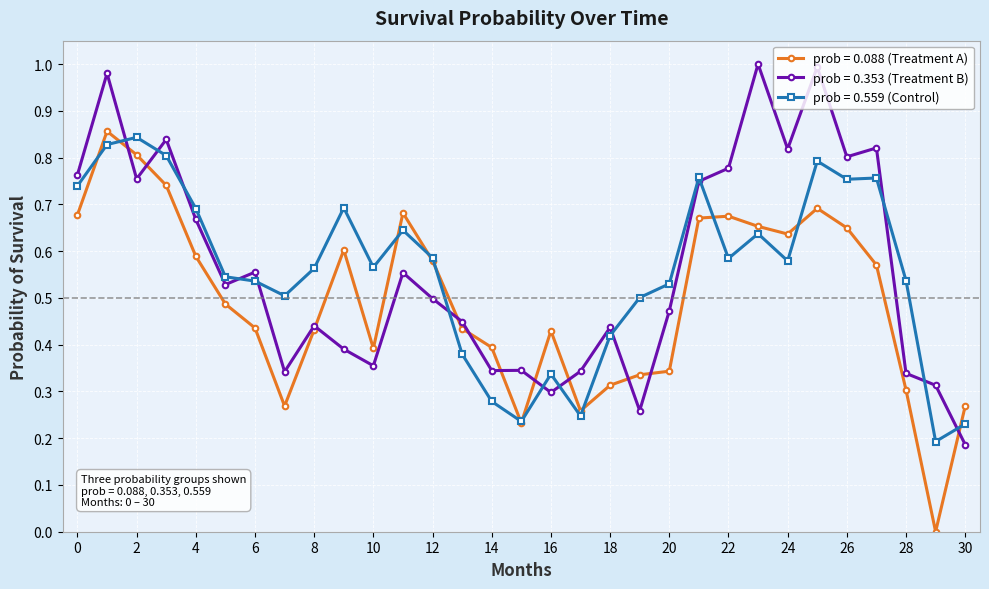

True or false: prob = 0.559 (Control) has more than 2 interior local peaks.

True